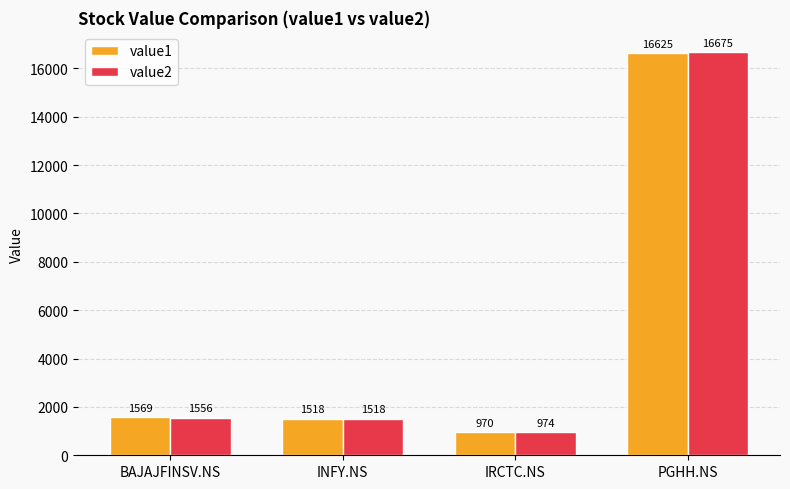

Are the bars grouped side by side (vs. stacked)?

Yes